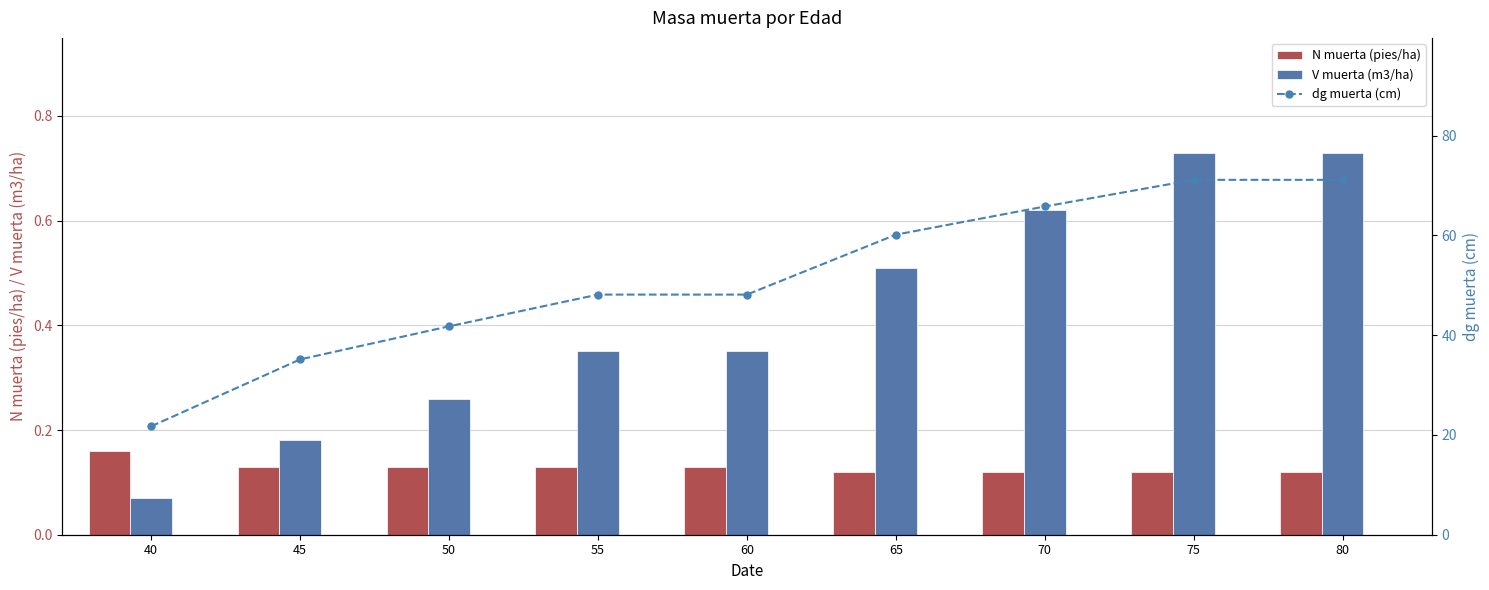

Which series has the largest total across all categories?

dg muerta (cm)